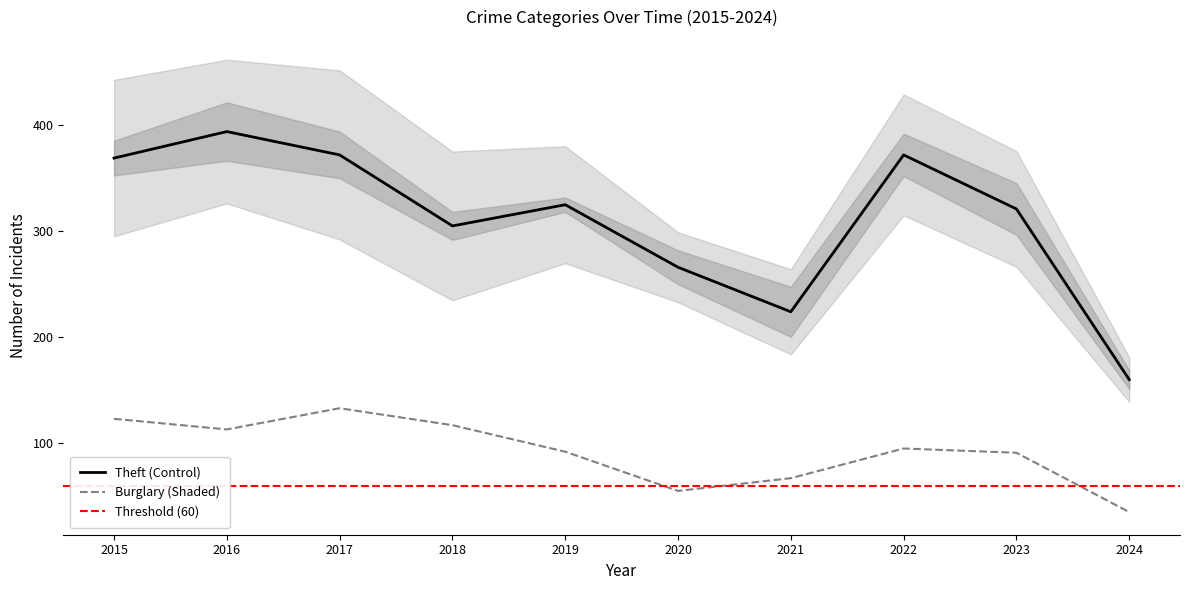

The value of Theft (Control) at 2019 is 325. True or false?

True